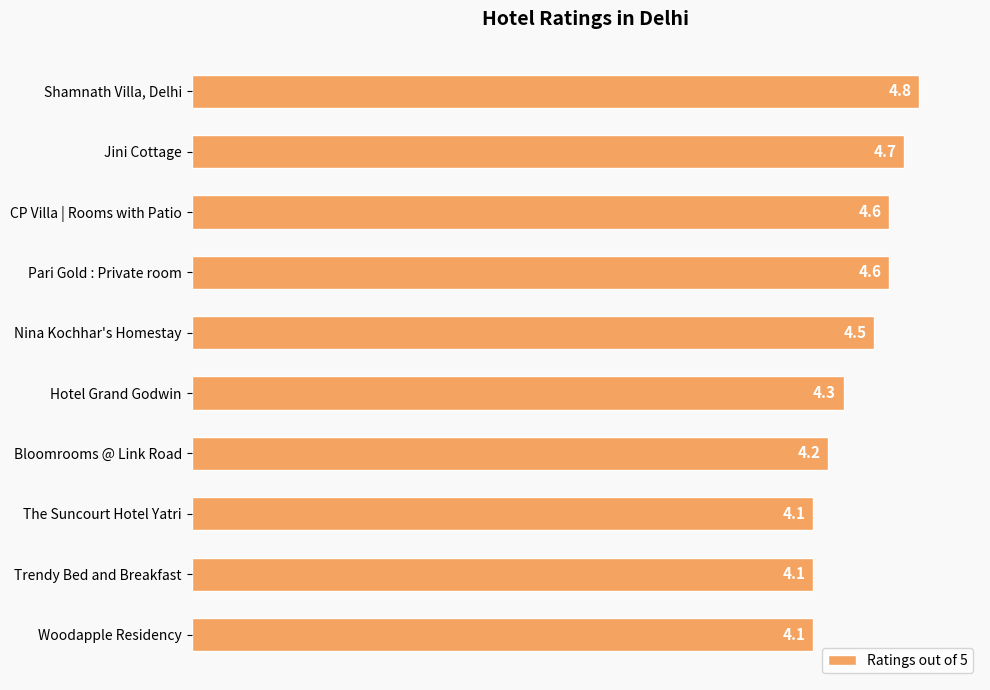

What is the average value?

4.4